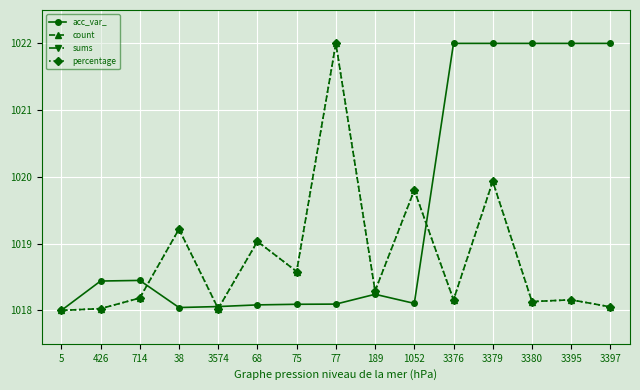

Which series has the largest range (max minus min)?

acc_var_